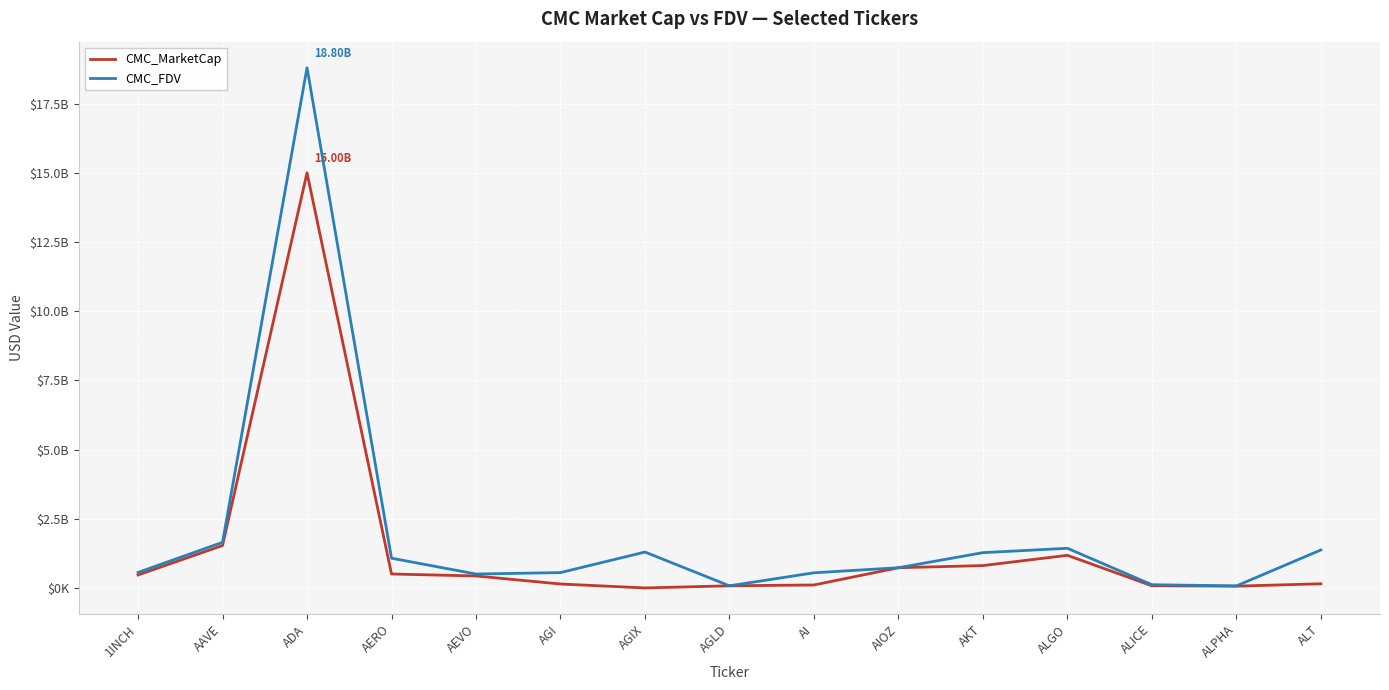

Is the value of CMC_FDV at 1INCH greater than the value of CMC_MarketCap at AGI?

Yes